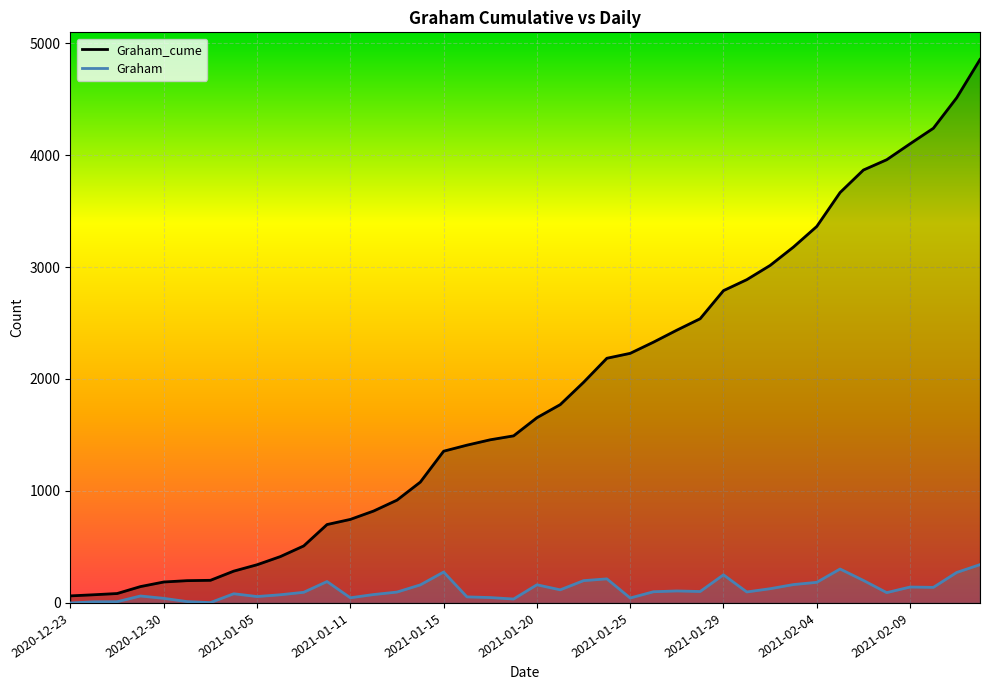

The Graham_cume series shows 736 at 2021-01-18. True or false?

False